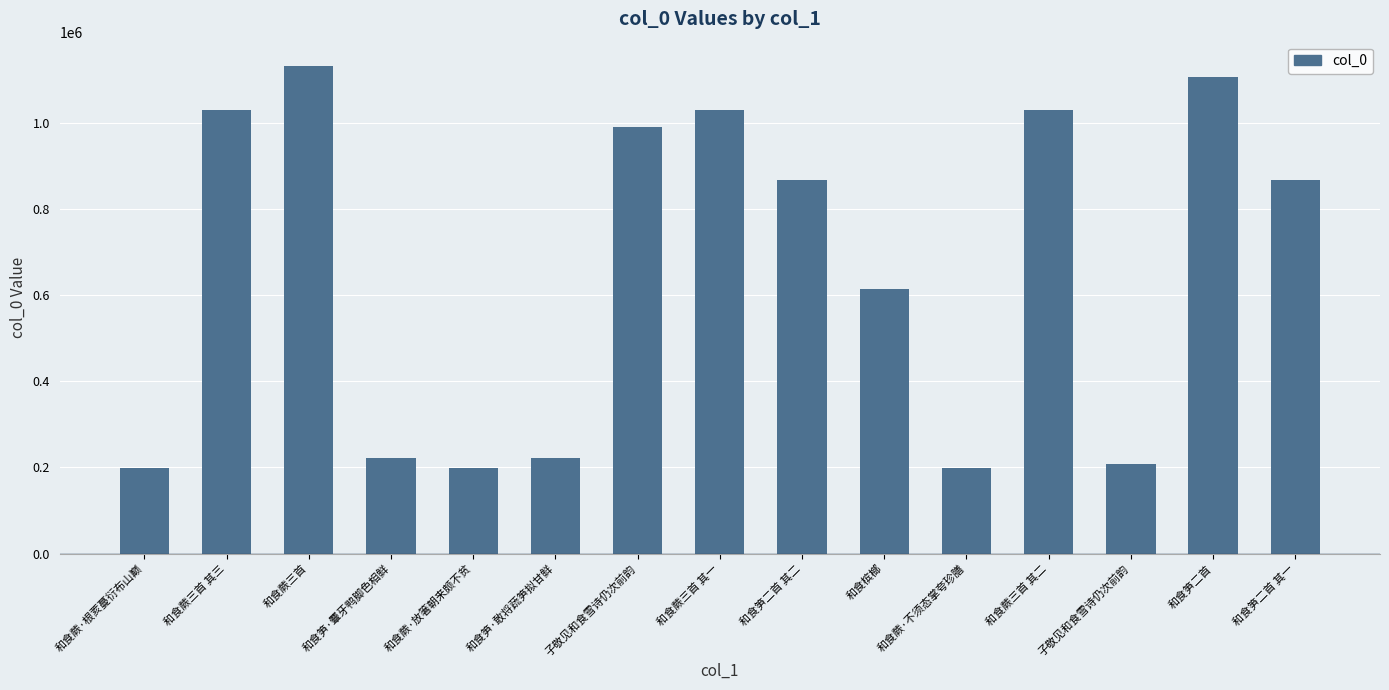

List the labels in order of value, smallest first.

和食蕨·放箸朝来颇不贫, 和食蕨·根荄蔓衍布山巅, 和食蕨·不须态掌夸珍膳, 子敬见和食雪诗仍次前韵, 和食笋·敢将蔬笋拟甘鲜, 和食笋·麞牙鸭脚色相鲜, 和食槟榔, 和食笋二首 其二, 和食笋二首 其一, 子敬见和食雪诗仍次前韵, 和食蕨三首 其三, 和食蕨三首 其二, 和食蕨三首 其一, 和食笋二首, 和食蕨三首